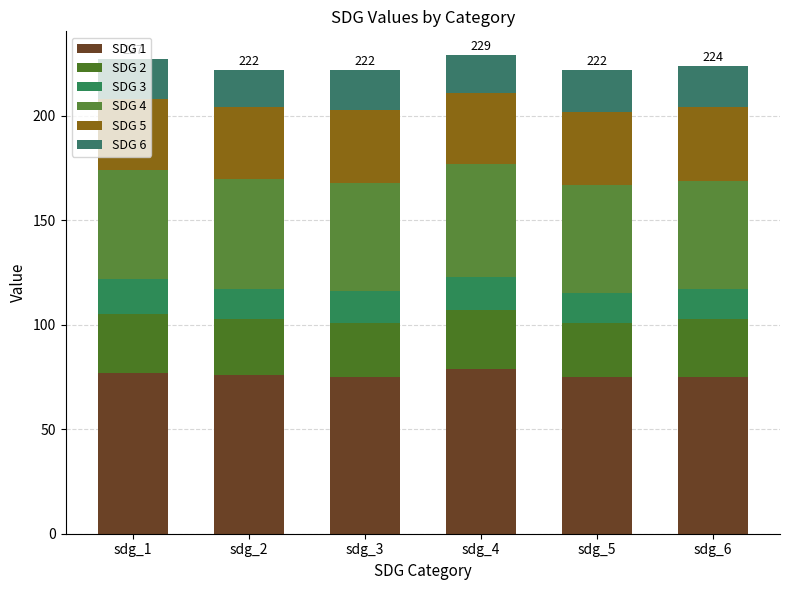

Is it true that SDG 2 equals 26 at sdg_3?

True